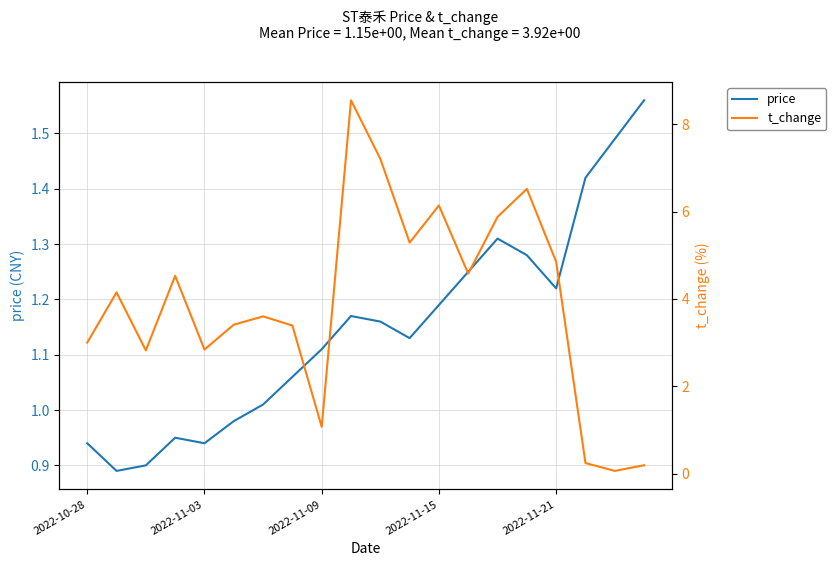

How many times do t_change and price cross each other?

3